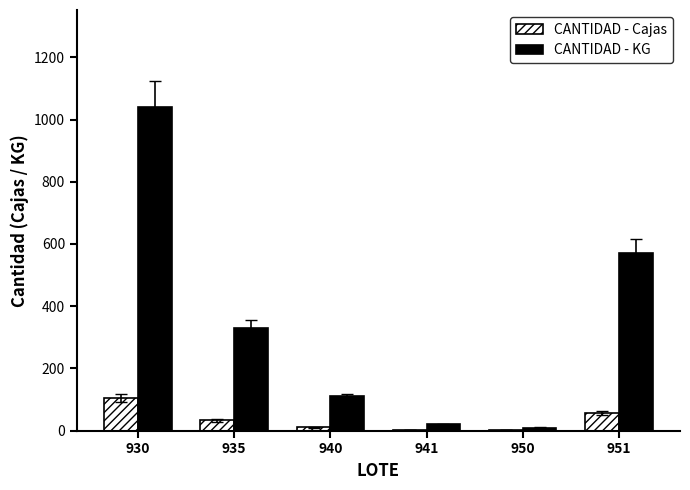

What is the sum of all CANTIDAD - Cajas values?

208